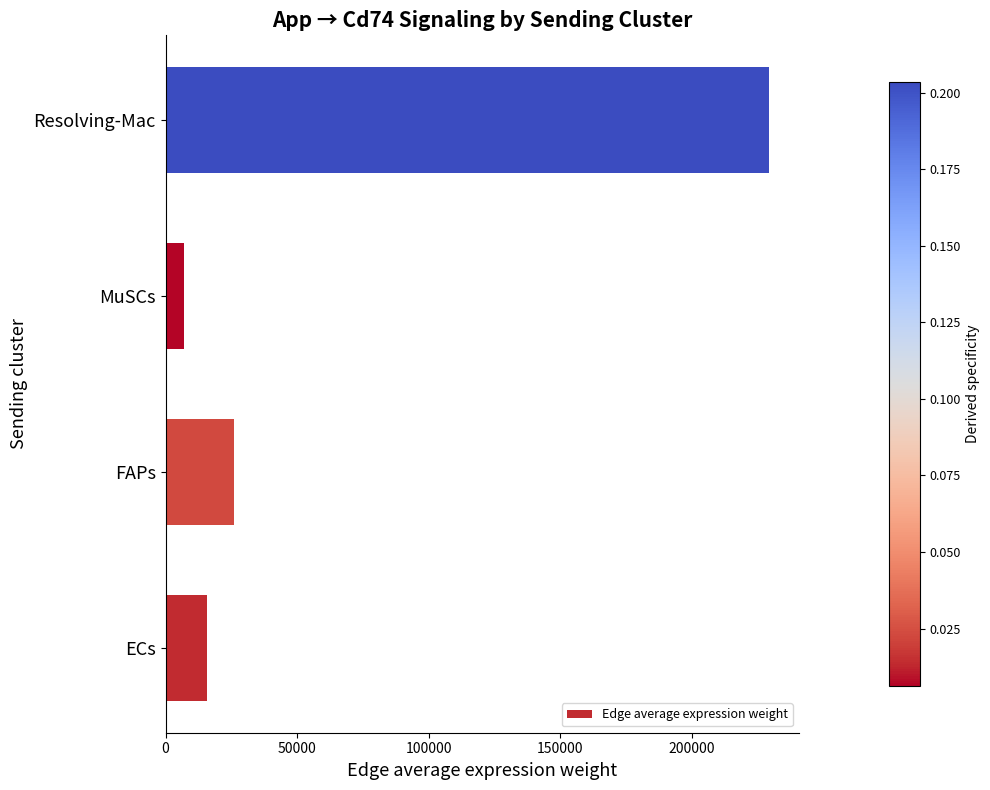

List the labels in order of value, largest first.

Resolving-Mac, FAPs, ECs, MuSCs